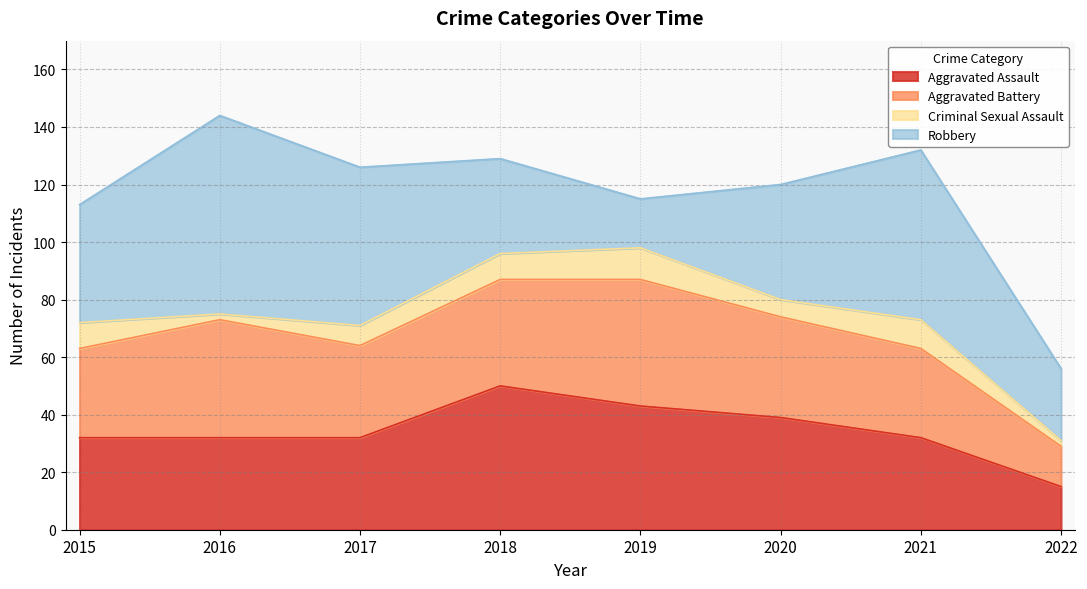

How many values in the Aggravated Assault series exceed 32?

3